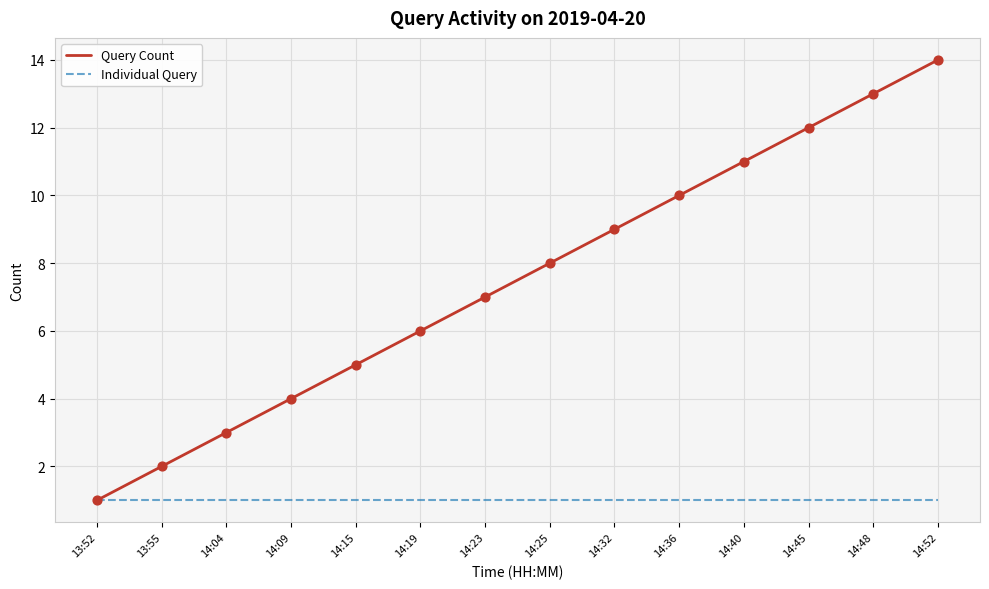

Which series has the largest range (max minus min)?

Query Count